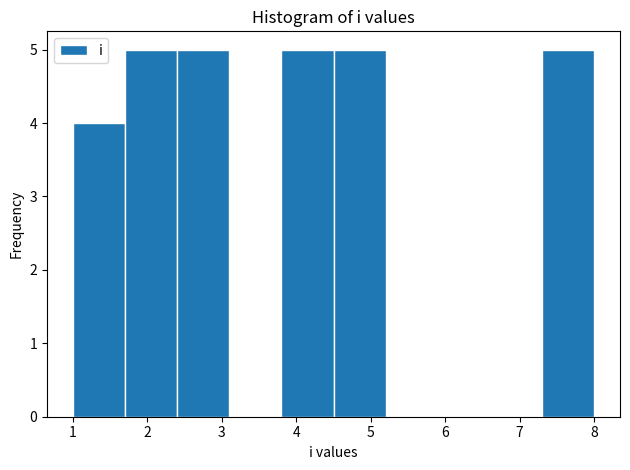

Reading left to right, transcribe this chart: for each bar, give the range it covers on the x-axis and its height. The values are not printed on the chart, so give them approximately, as read against the axis.

1.0 to 1.7: 4
1.7 to 2.4: 5
2.4 to 3.1: 5
3.1 to 3.8: 0
3.8 to 4.5: 5
4.5 to 5.2: 5
5.2 to 5.9: 0
5.9 to 6.6: 0
6.6 to 7.3: 0
7.3 to 8.0: 5